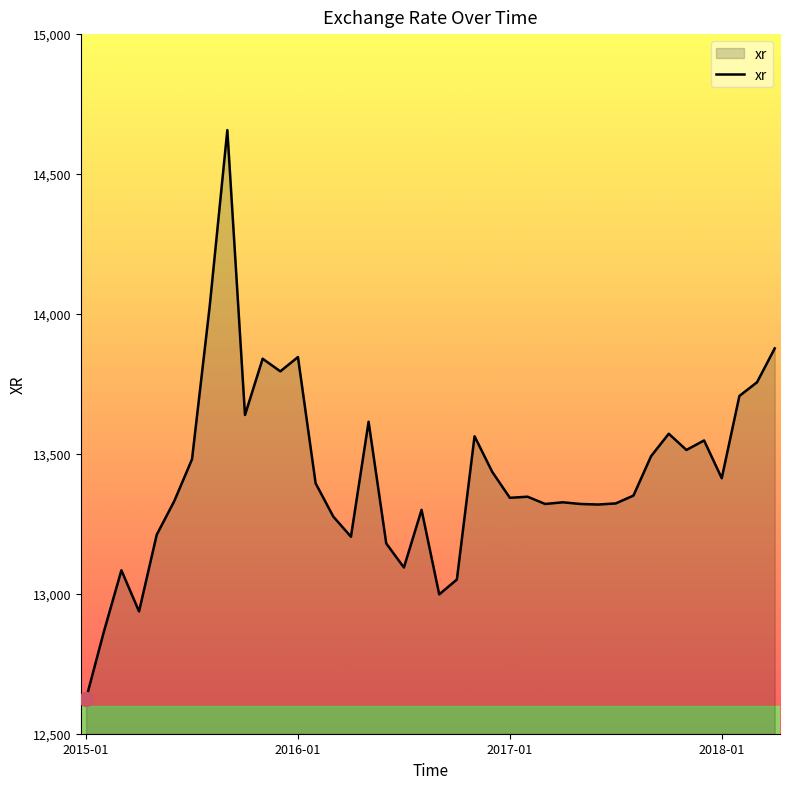

Does the chart have visible grid lines?

No